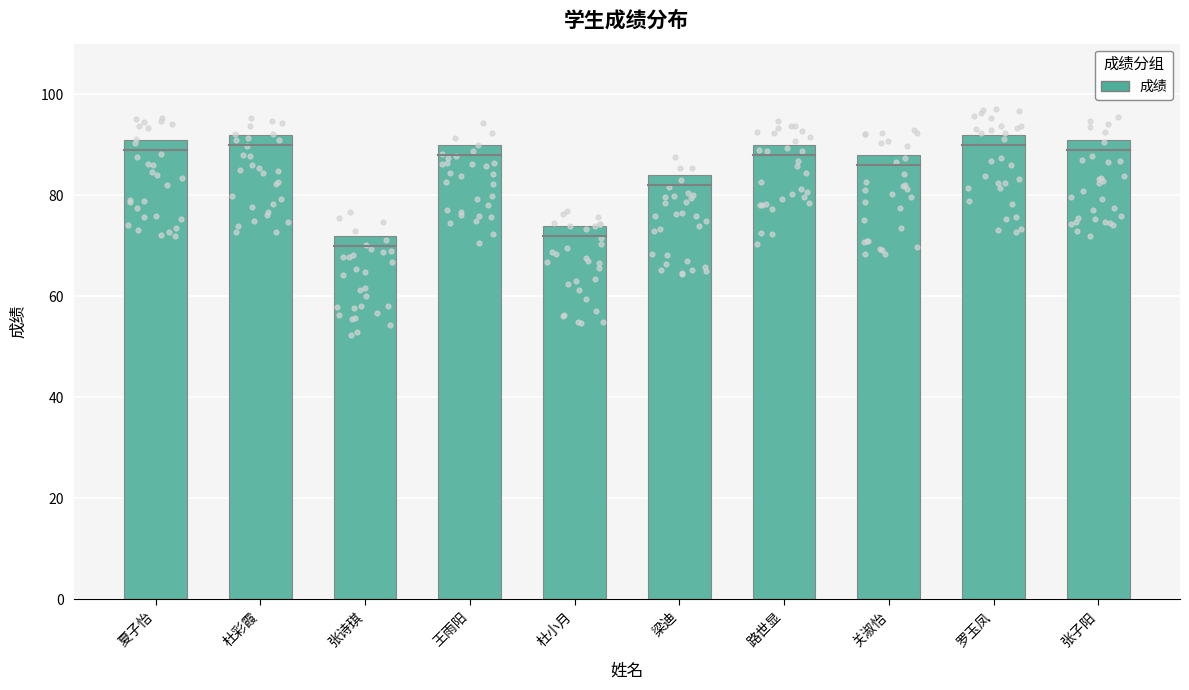

Between 路世显 and 张子阳, which is larger?

张子阳